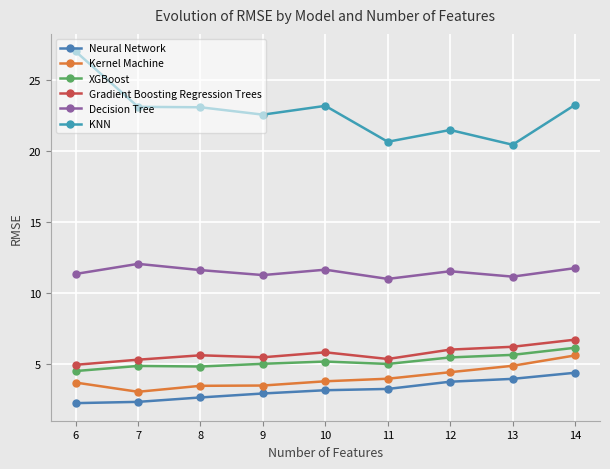

Which category has the highest value in the Gradient Boosting Regression Trees series?

14